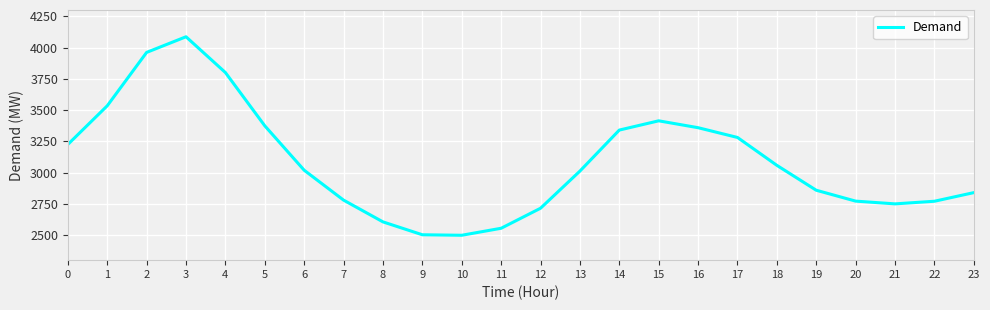

What is the difference between the values at 22 and 2?

1190